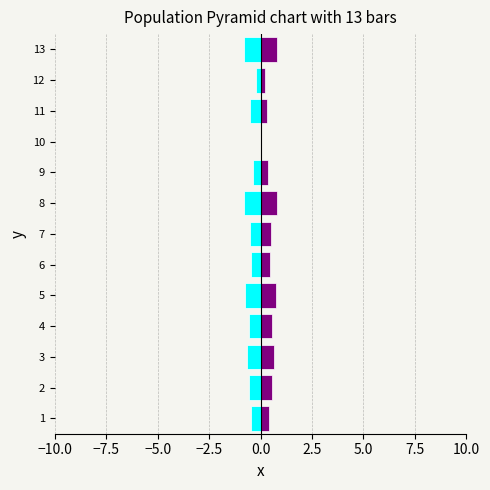

Which series changed the most between 11 and 12?

f1